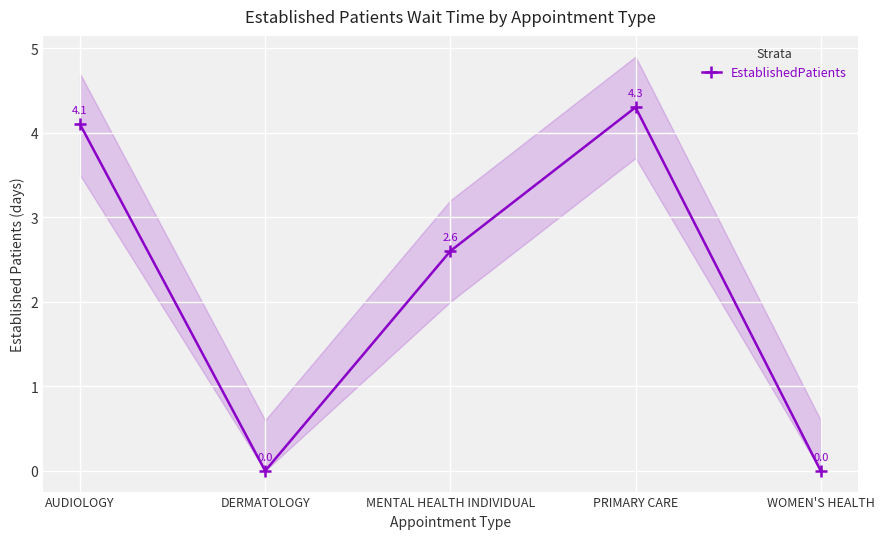

Reading right to left, list all the values displayed in this chart.

WOMEN'S HEALTH=0.0	PRIMARY CARE=4.3	MENTAL HEALTH INDIVIDUAL=2.6	DERMATOLOGY=0.0	AUDIOLOGY=4.1